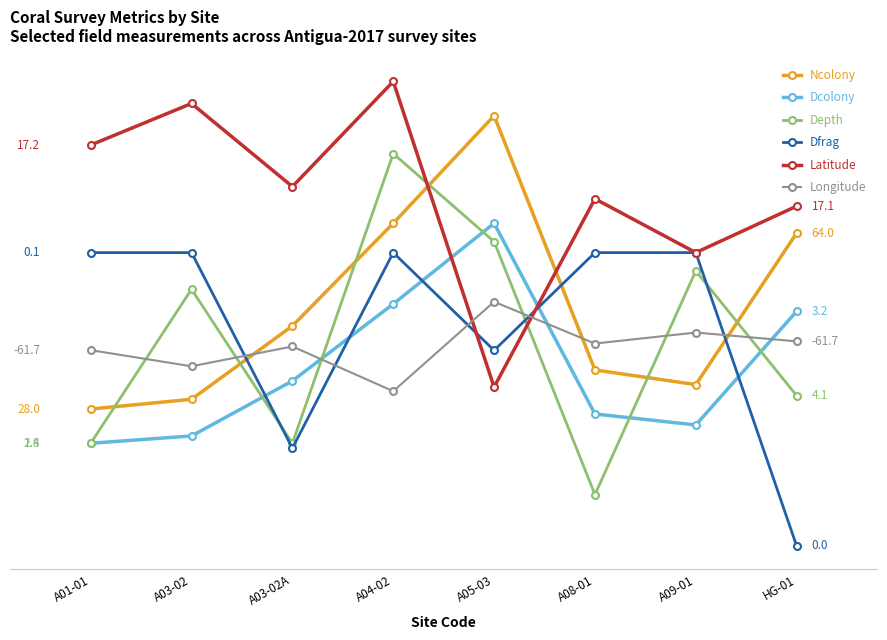

True or false: Longitude has more than 0 interior local peaks.

True